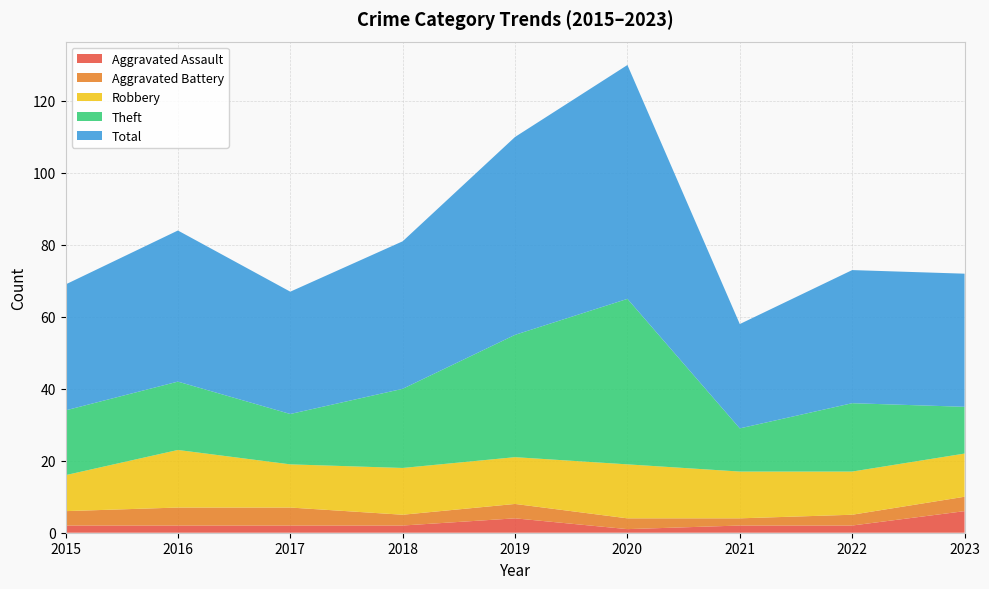

Reading left to right, list all the values displayed in this chart.

Aggravated Assault: 2015=2	2016=2	2017=2	2018=2	2019=4	2020=1	2021=2	2022=2	2023=6
Aggravated Battery: 2015=4	2016=5	2017=5	2018=3	2019=4	2020=3	2021=2	2022=3	2023=4
Robbery: 2015=10	2016=16	2017=12	2018=13	2019=13	2020=15	2021=13	2022=12	2023=12
Theft: 2015=18	2016=19	2017=14	2018=22	2019=34	2020=46	2021=12	2022=19	2023=13
Total: 2015=35	2016=42	2017=34	2018=41	2019=55	2020=65	2021=29	2022=37	2023=37